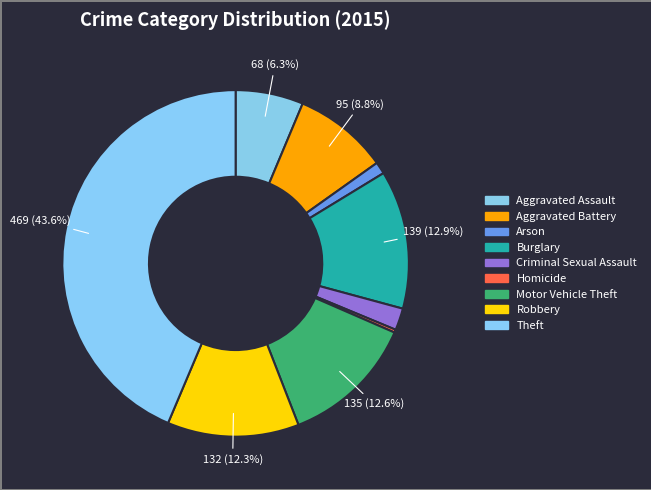

Is it true that Arson is 1% of the pie?

True